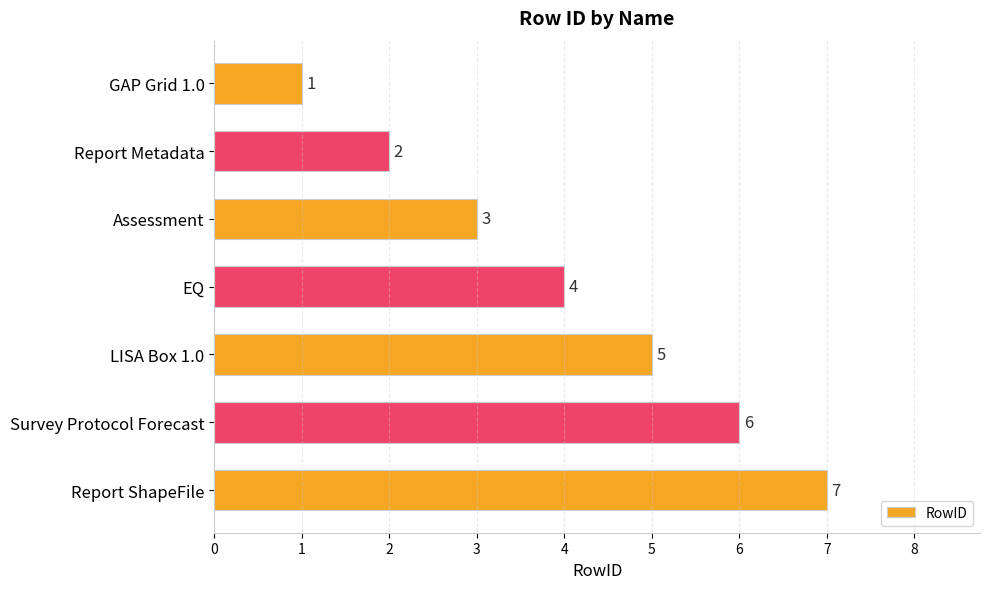

True or false: the data shows 4 at EQ.

True